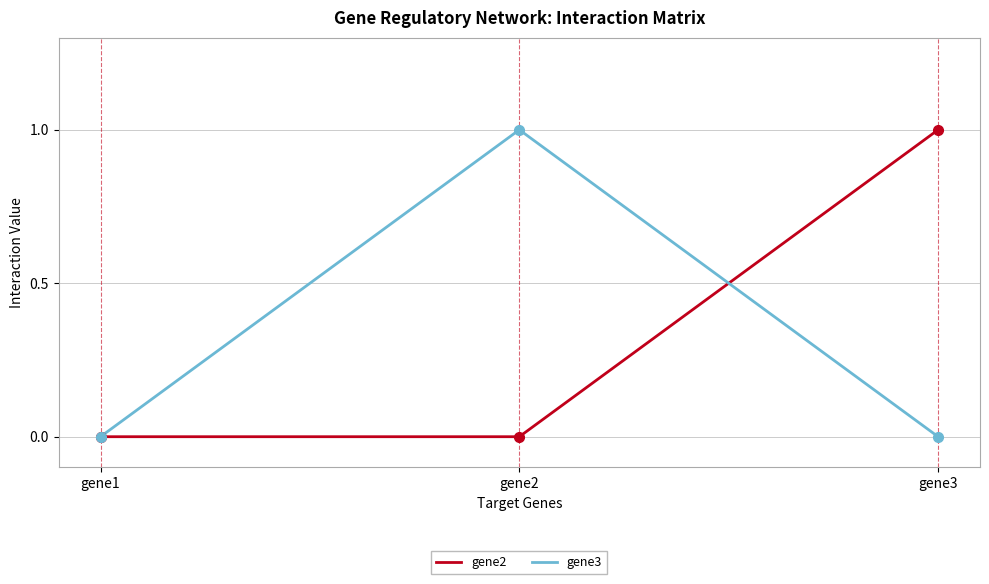

Which category has the highest value in the gene2 series?

gene3